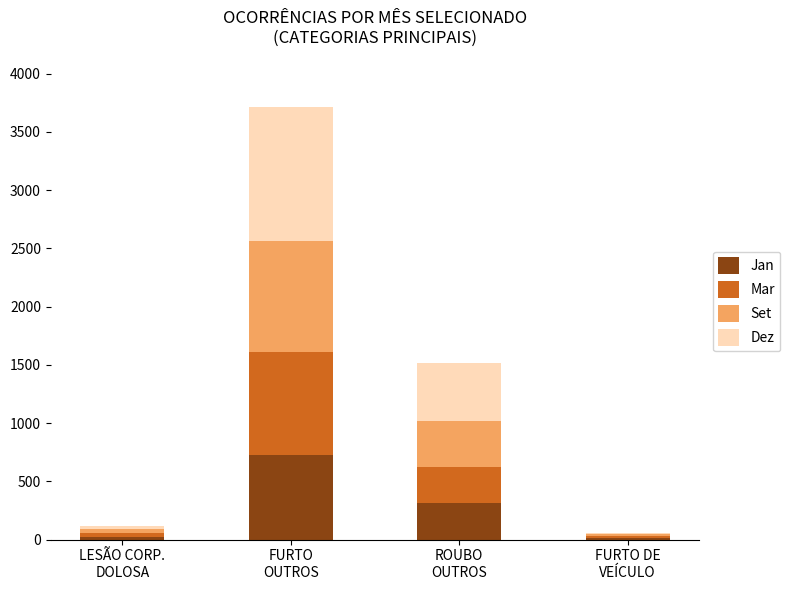

What is the sum of all Jan values?

1085